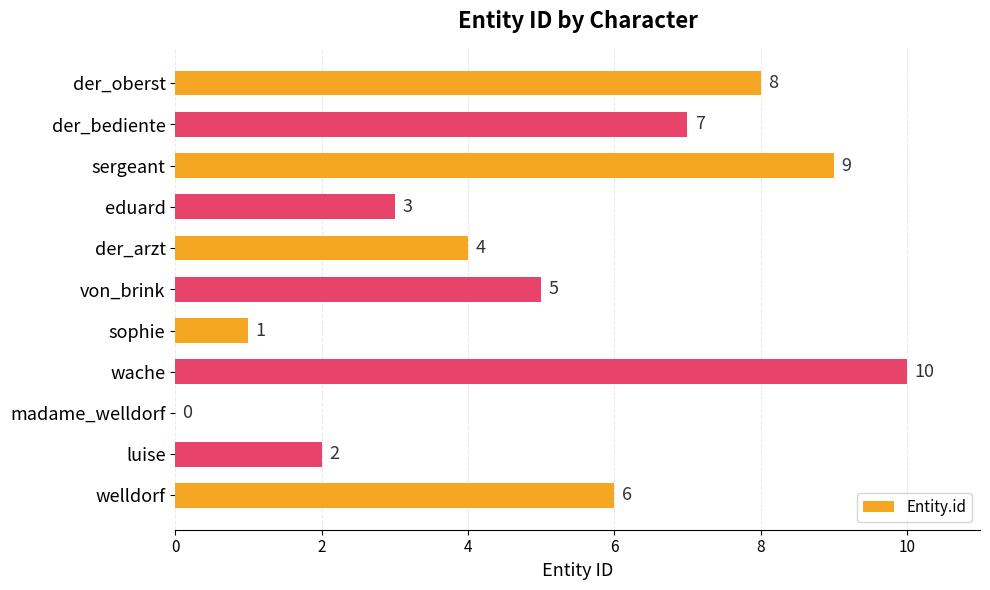

What is the greatest value displayed?

10